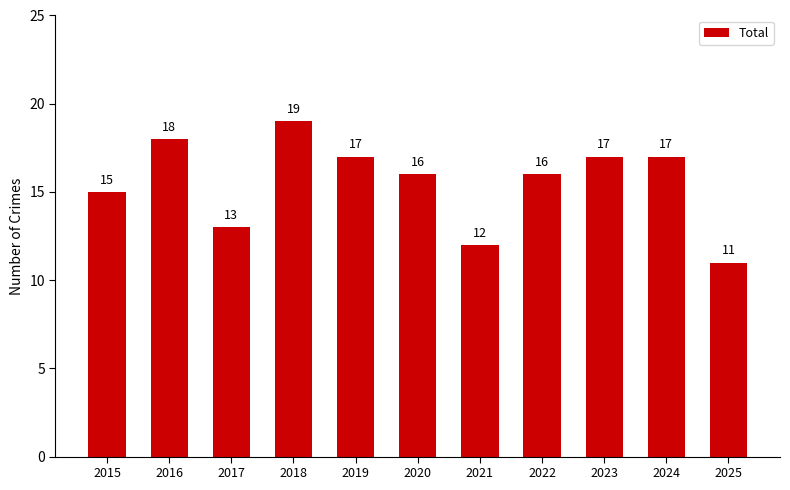

Where is the data nearest to the value 15?

2015